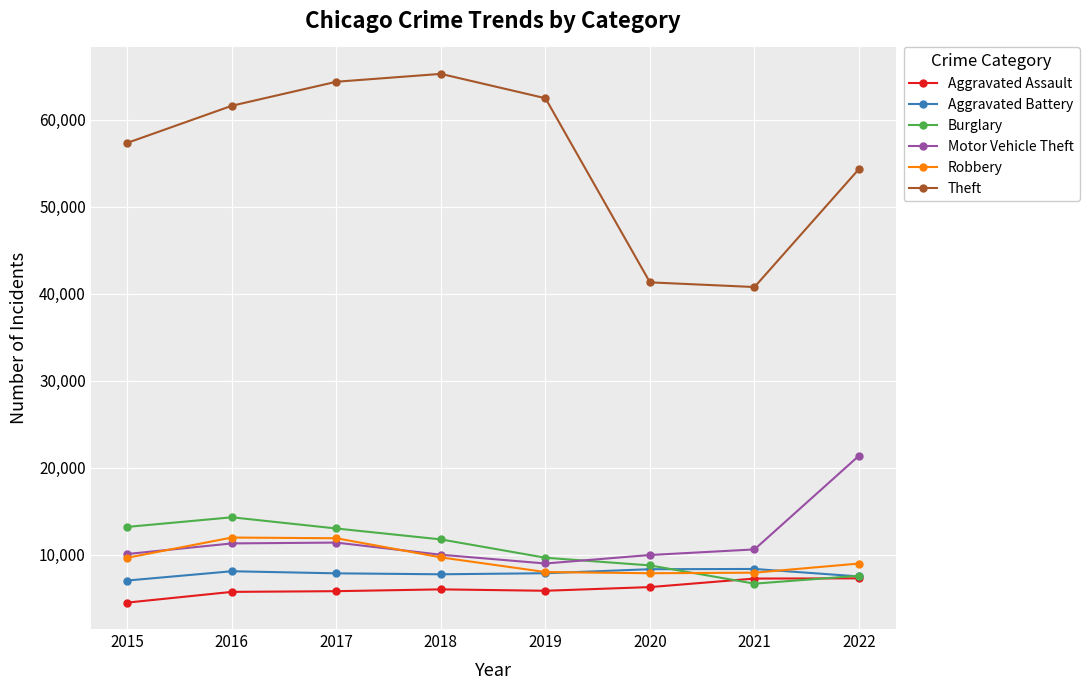

What is the sum of all Motor Vehicle Theft values?

93617